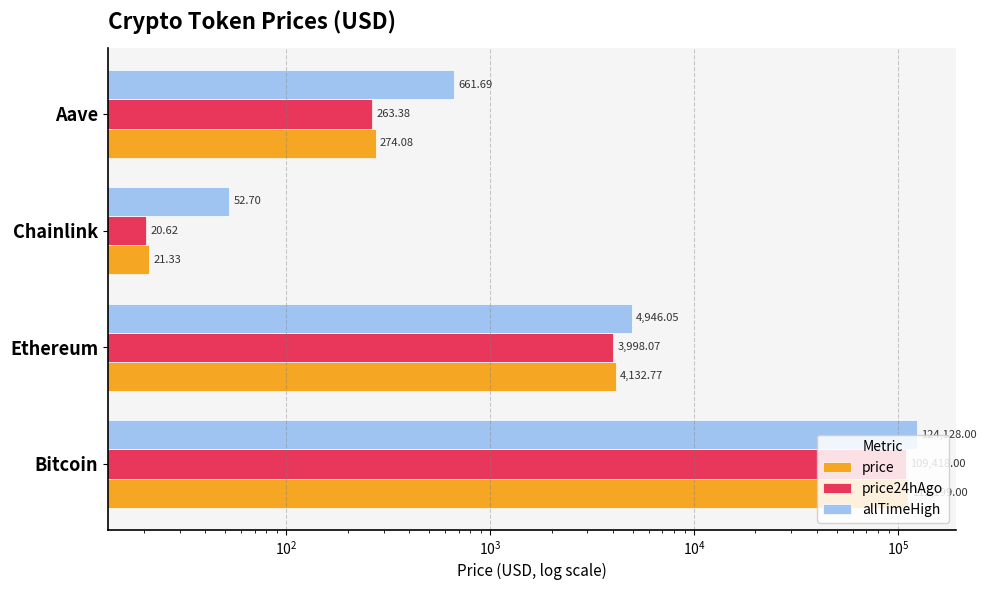

Does the chart contain stacked bars?

No